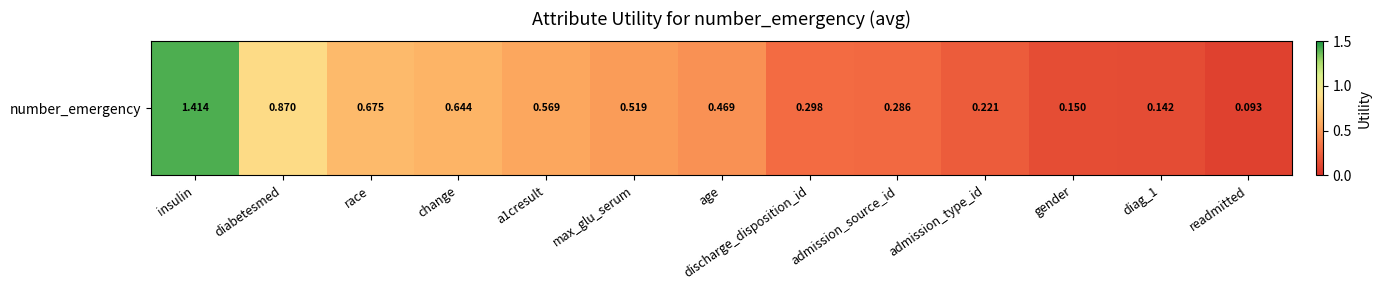

True or false: the data shows 0.2 at admission_type_id.

True